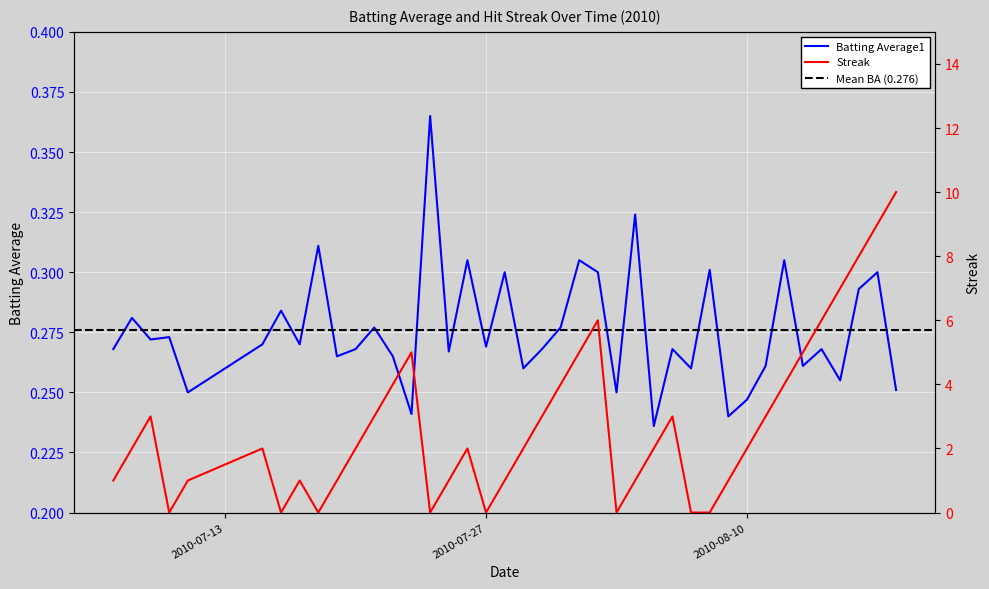

What is the difference between the second highest and minimum values in the Streak series?

9.0